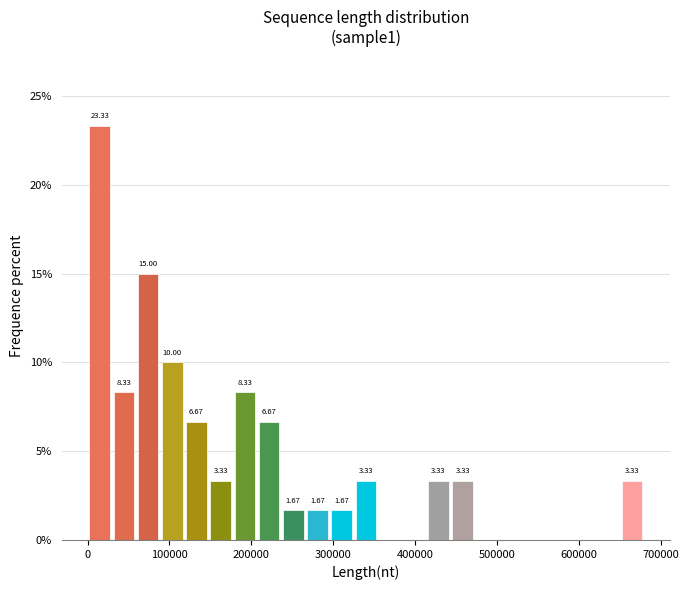

Around what value on the x-axis is the tallest bar? Give the approximate position of its centre, as read against the axis.

10000